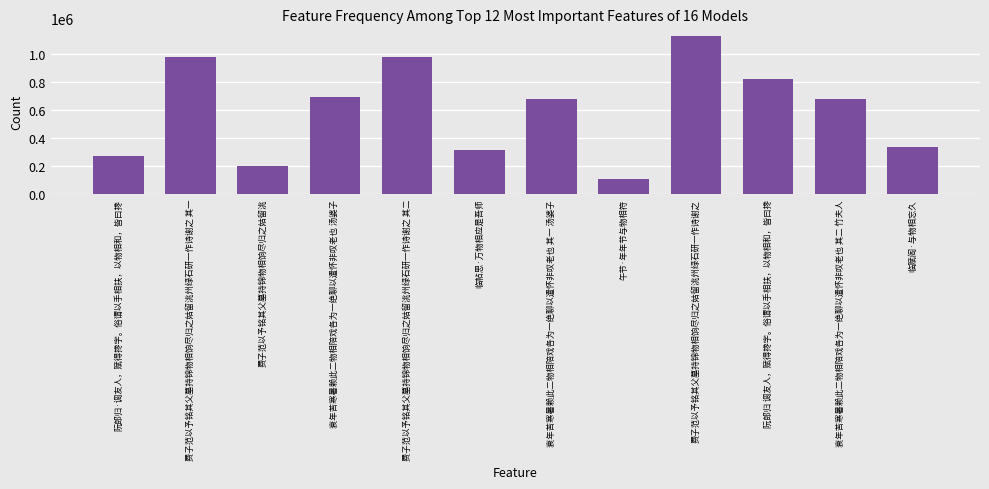

What value does the data have at 衰年苦寒暑赖此二物相陪戏各为一绝聊以遣怀非叹老也 其二 竹夫人, to the nearest 10?

679750